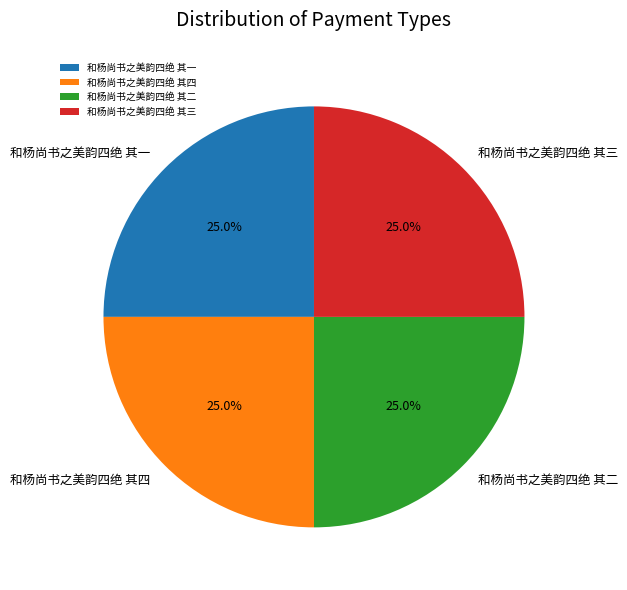

True or false: 和杨尚书之美韵四绝 其三 accounts for 25% of the total.

True